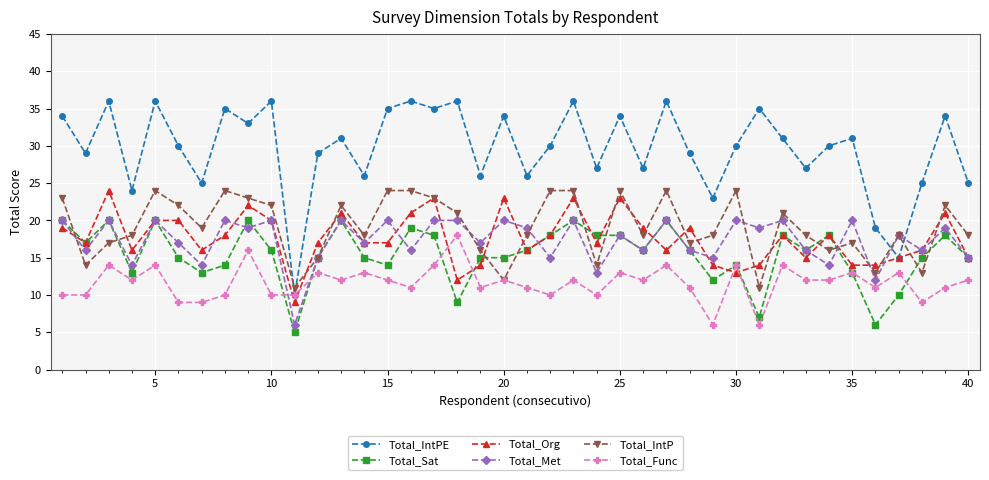

True or false: Total_IntPE and Total_Sat intersect in this chart.

False